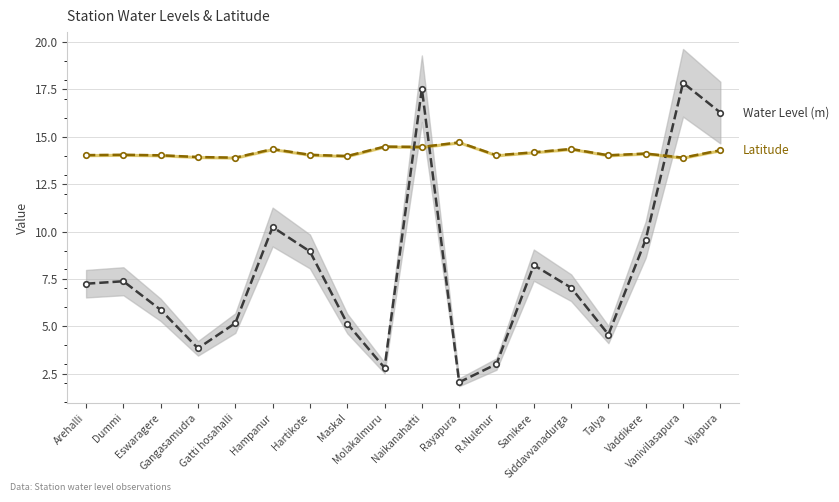

Rank the series at Sanikere from highest to lowest value.

Latitude, Water Level (m)